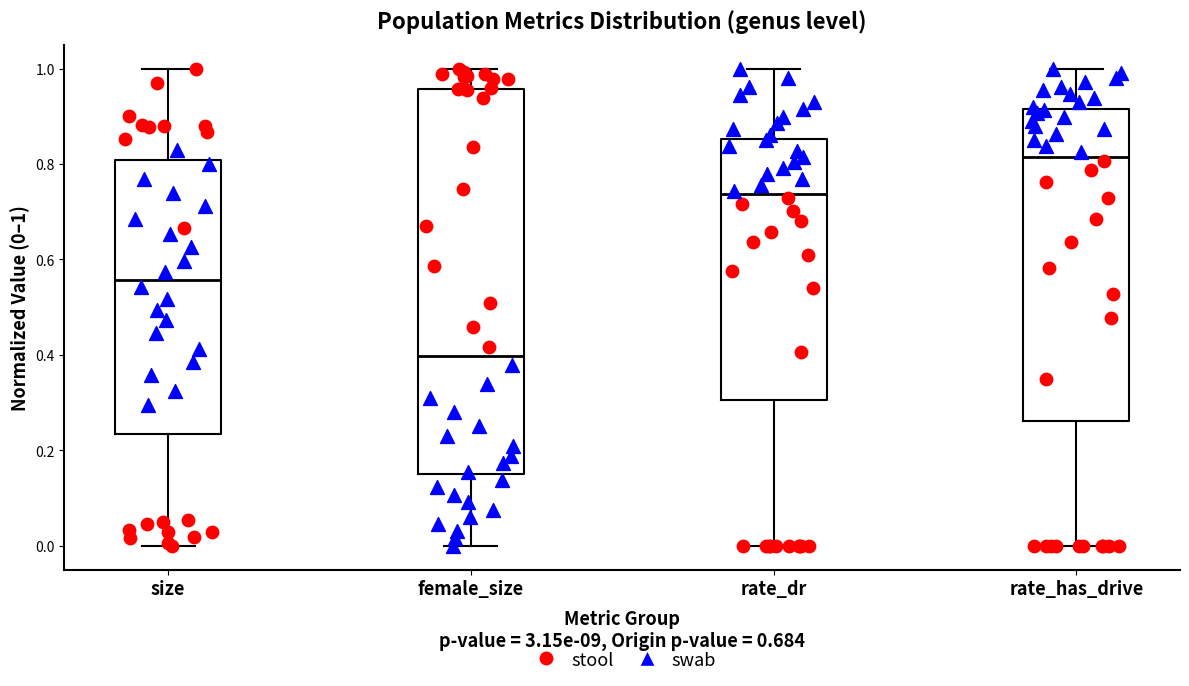

Where is the lower edge of the box for size on the y-axis? The values are not printed on the chart, so give them approximately, as read against the axis.

0.24